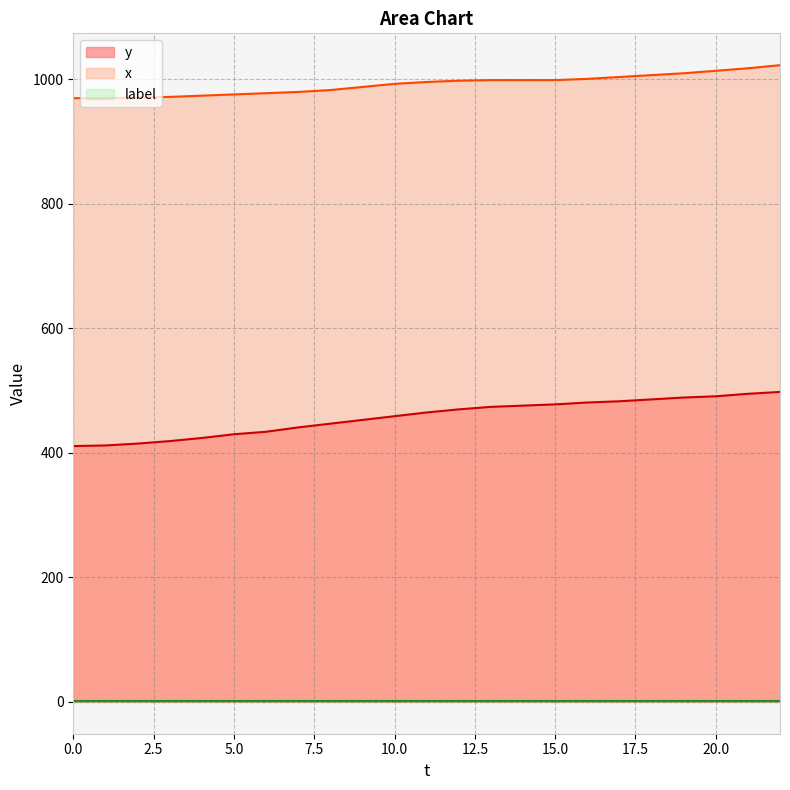

Between 6 and 13, which series saw the biggest shift?

y